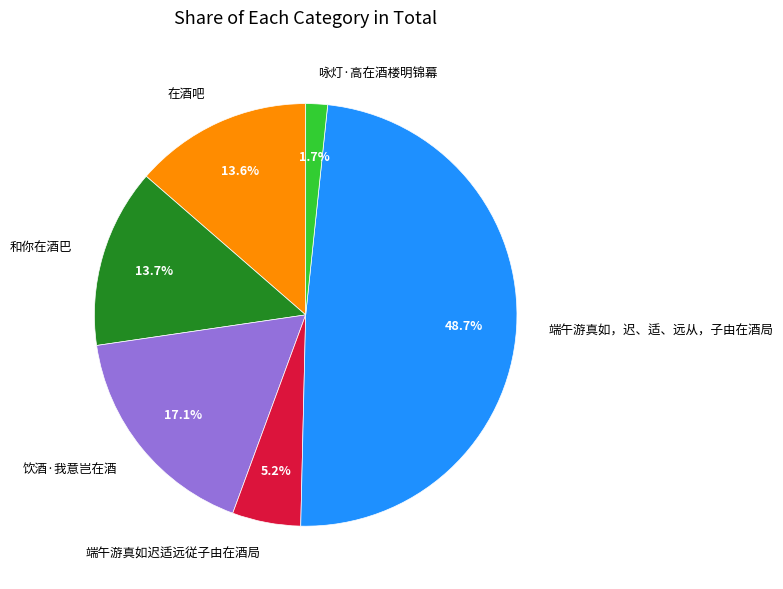

Combined, do 在酒吧 and 端午游真如，迟、适、远从，子由在酒局 account for over 50%?

Yes